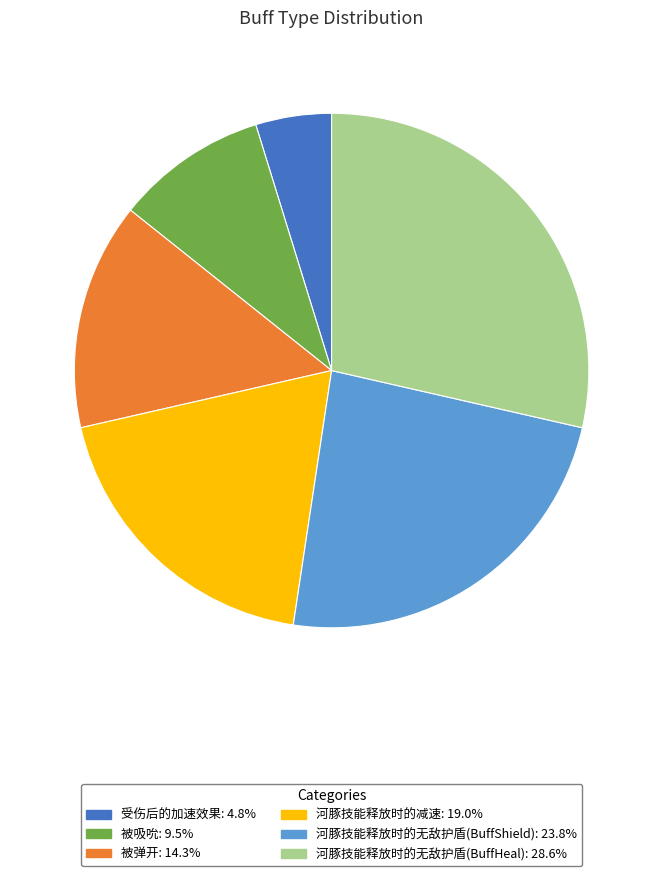

Rank the categories by value from lowest to highest.

受伤后的加速效果, 被吸吮, 被弹开, 河豚技能释放时的减速, 河豚技能释放时的无敌护盾(BuffShield), 河豚技能释放时的无敌护盾(BuffHeal)